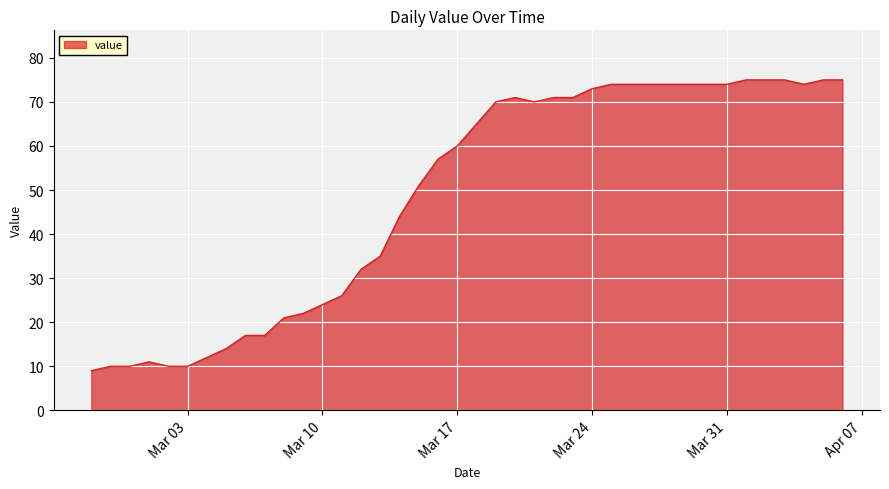

What is the smallest value displayed?

9